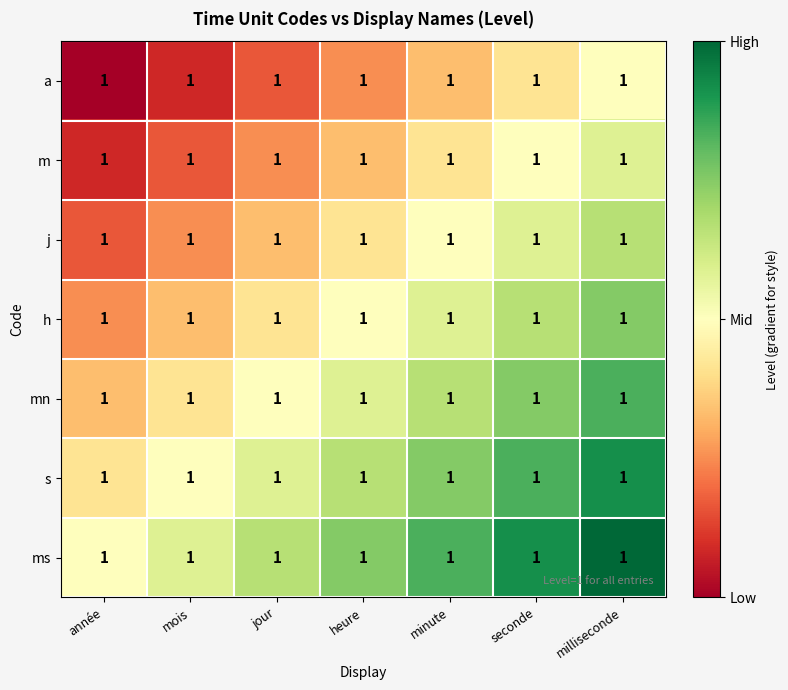

At which label does j reach its peak?

milliseconde